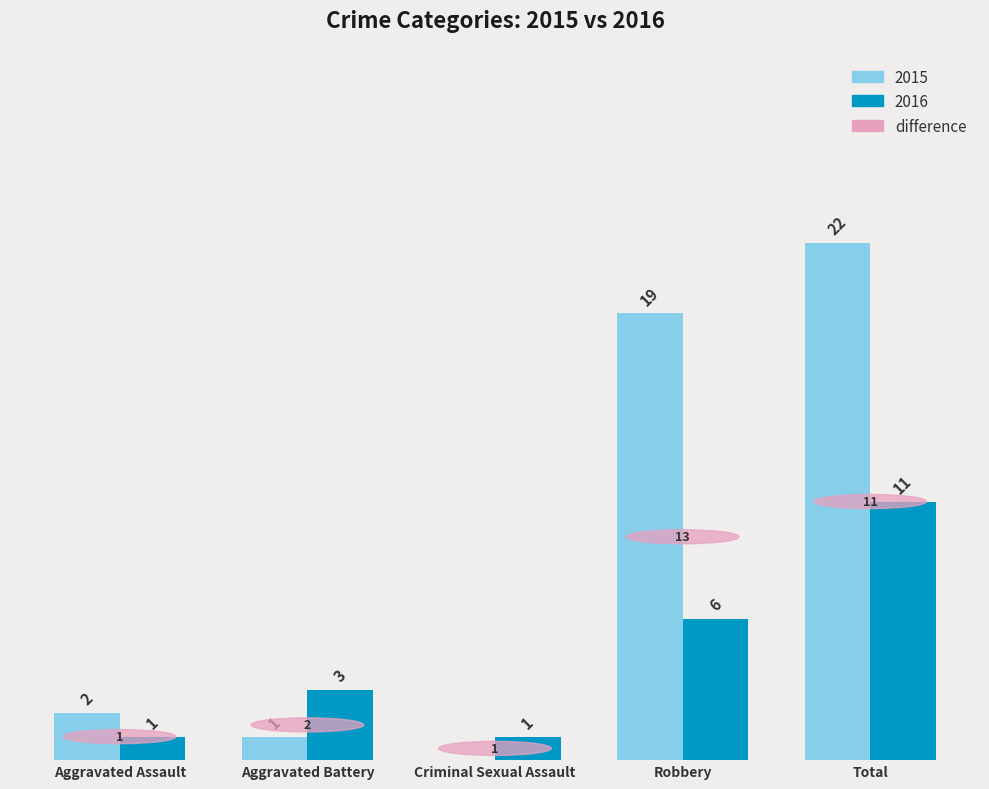

Which series has the largest total across all categories?

2015